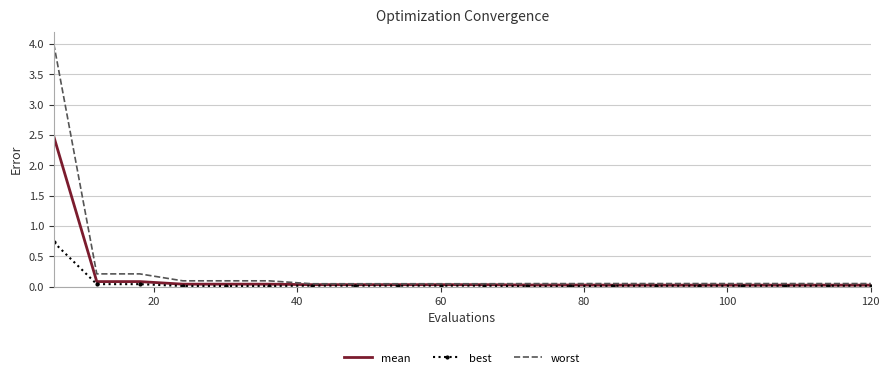

What is the highest value of the worst series?

4.0